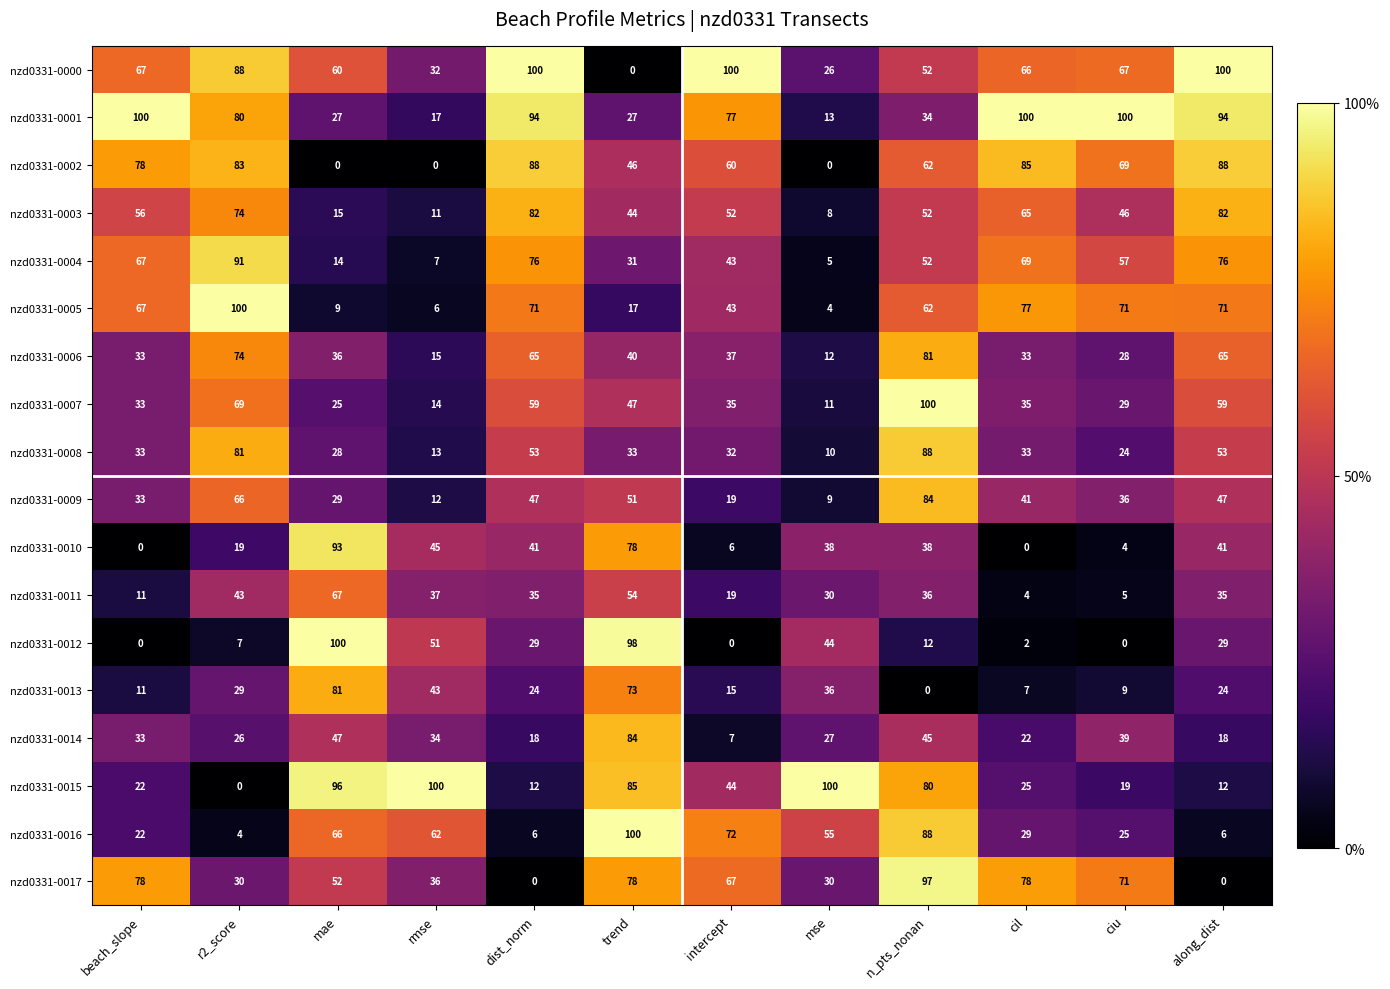

Read the nzd0331-0014 value at n_pts_nonan.

45